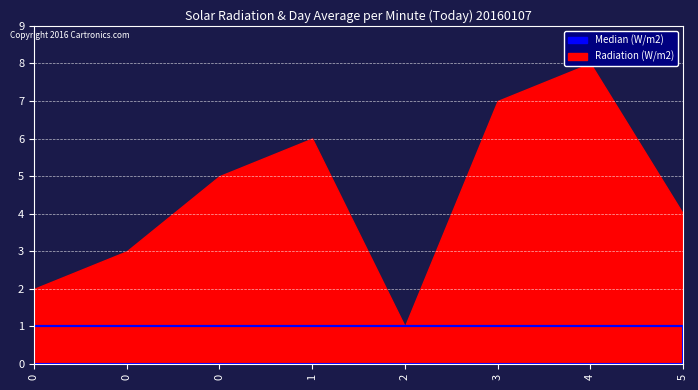

In Radiation (W/m2), how many points are higher than both neighbors (excluding endpoints)?

2